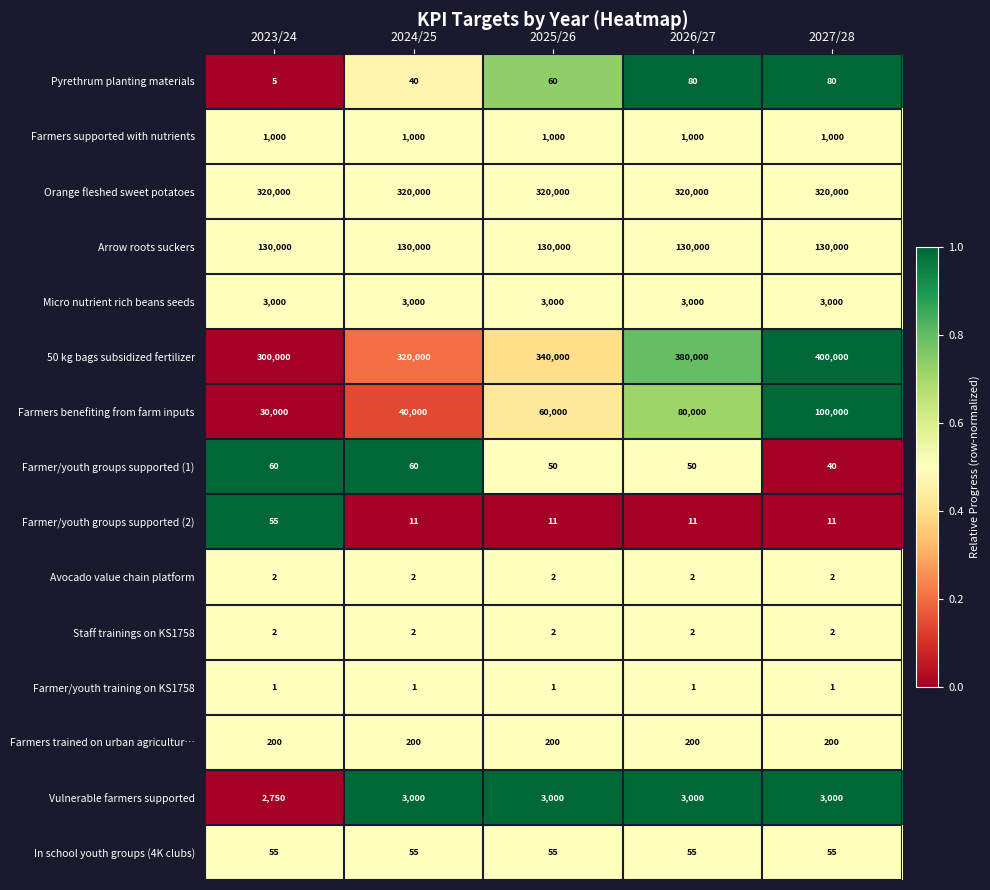

Count the number of data series in this chart.

15